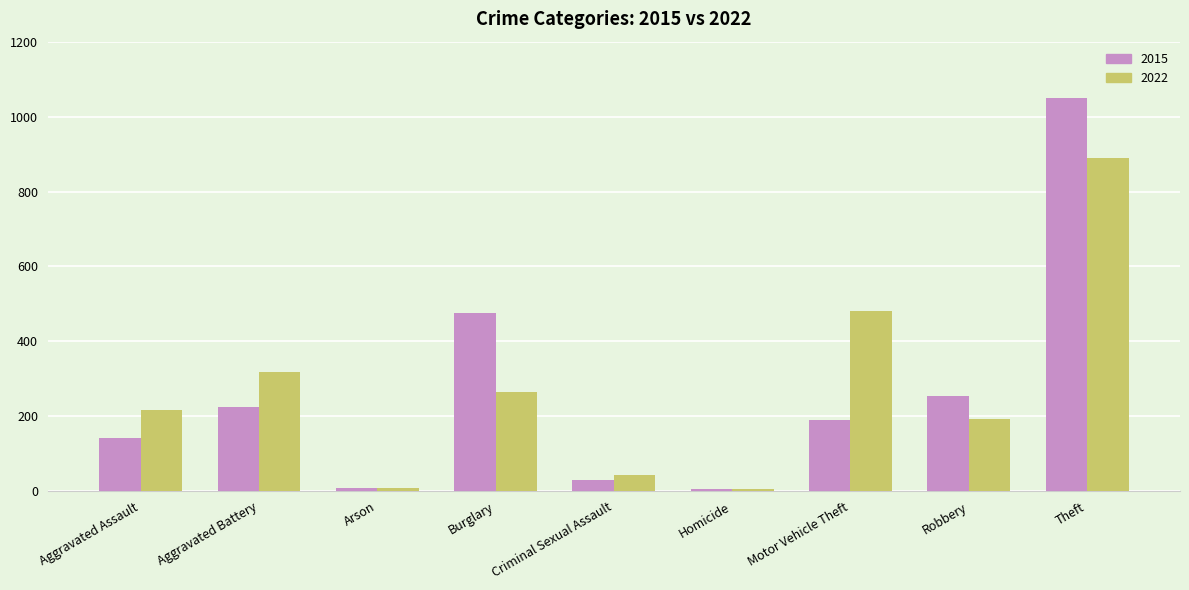

What is the lowest value of the 2015 series?

5